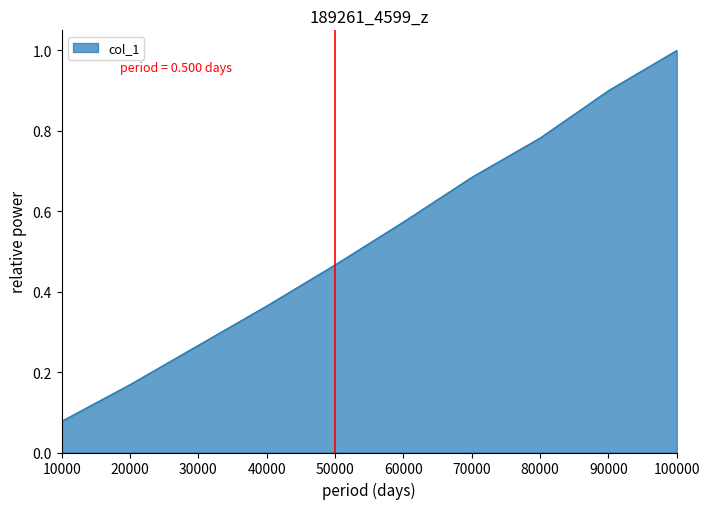

Count the number of data series in this chart.

1